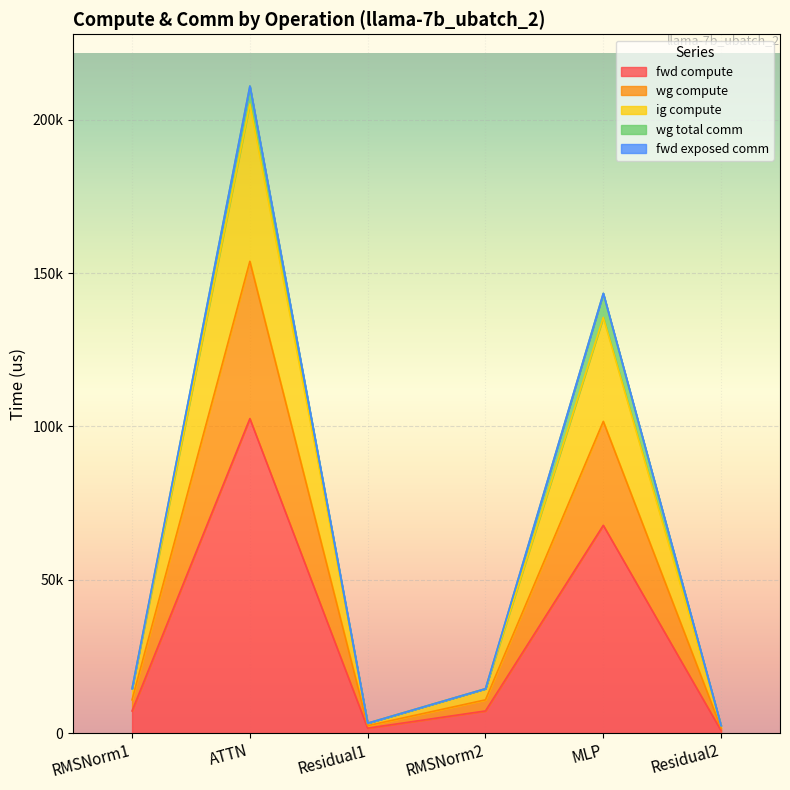

True or false: fwd compute and ig compute cross at least once.

False